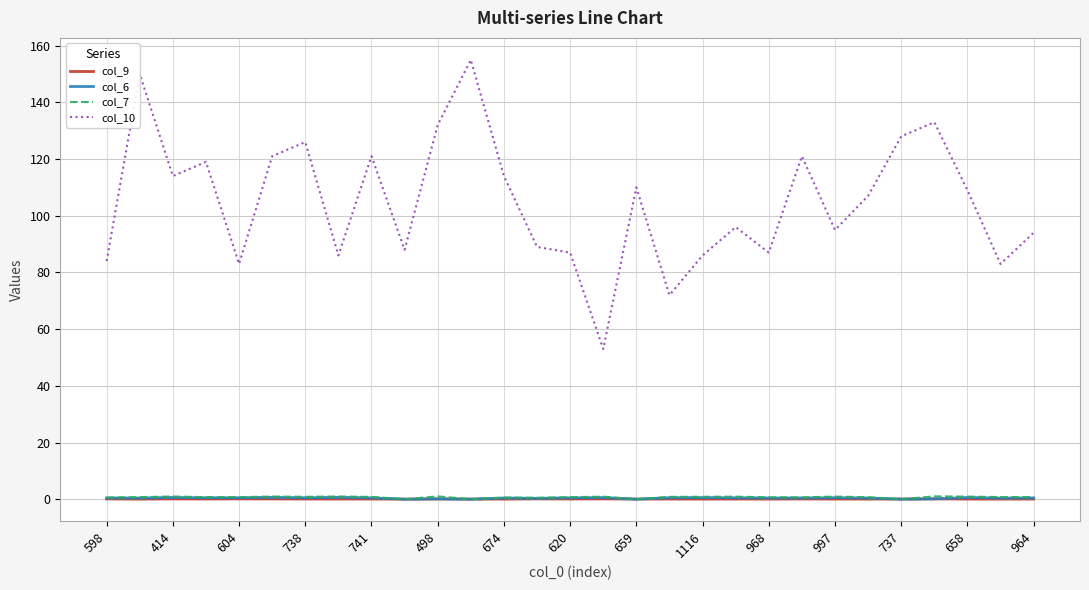

True or false: col_10 and col_6 cross at least once.

False